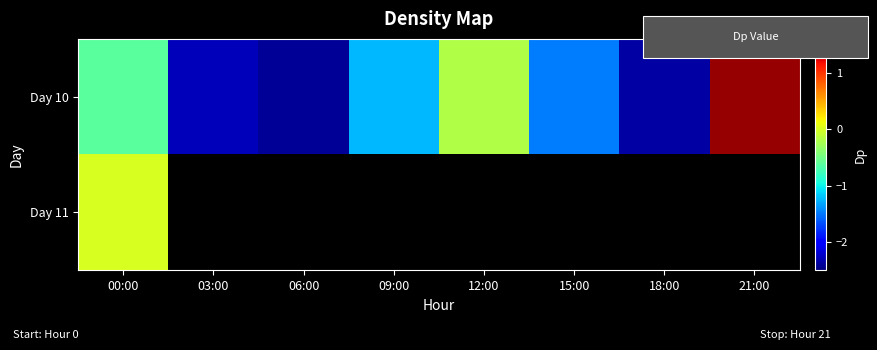

How many negative values does the Day 10 series have?

7